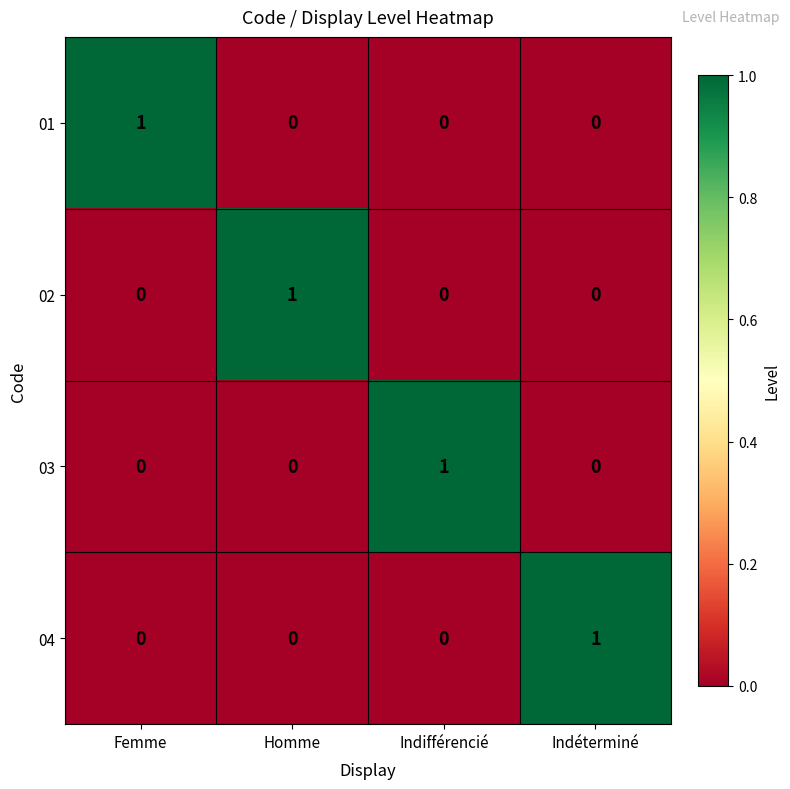

Is the value of 02 at Homme greater than the value of 04 at Homme?

Yes